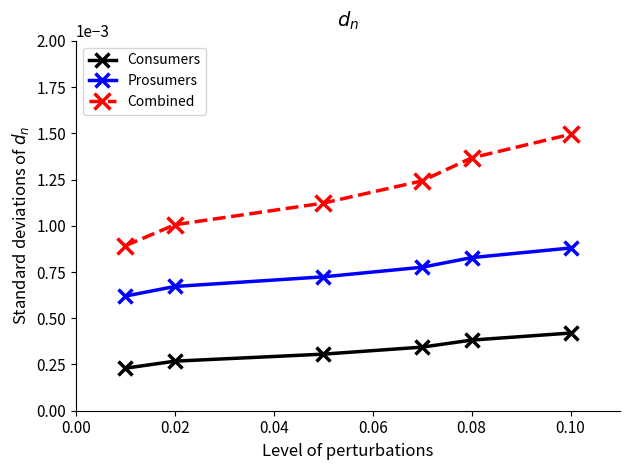

List the series in order of their peak value, highest first.

Combined, Prosumers, Consumers